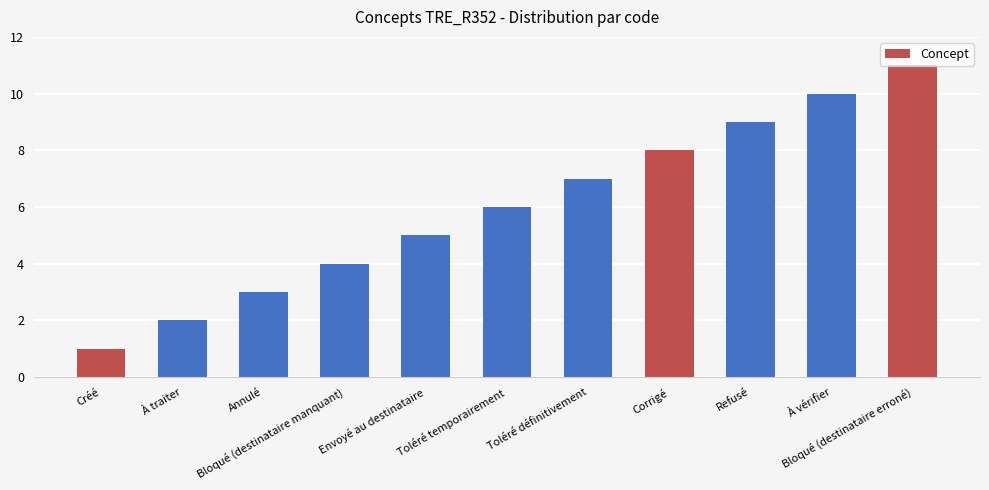

What is the average value?

6